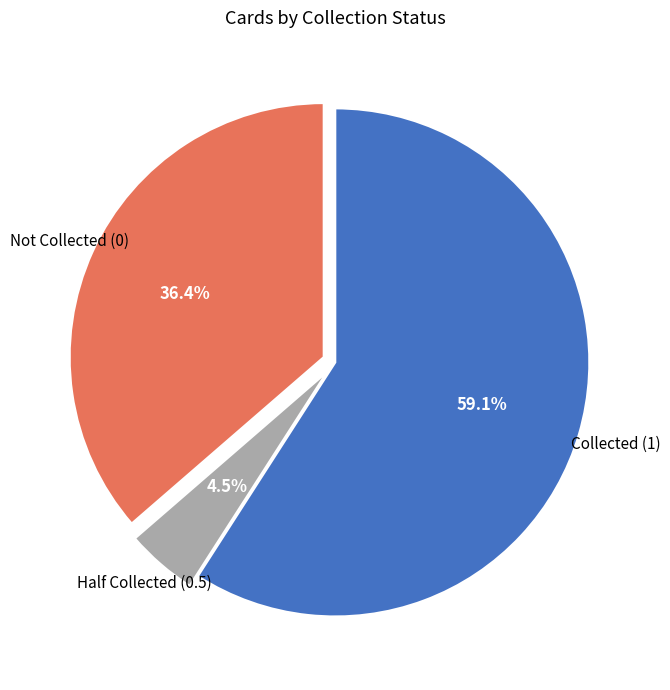

How many slices are in this pie chart?

3